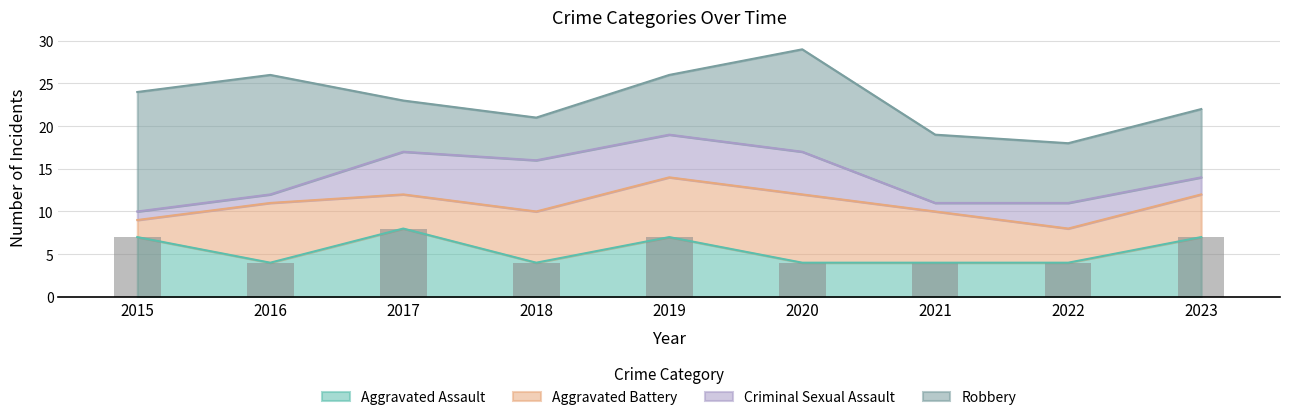

The value of Aggravated Assault at 2016 is 4. True or false?

True